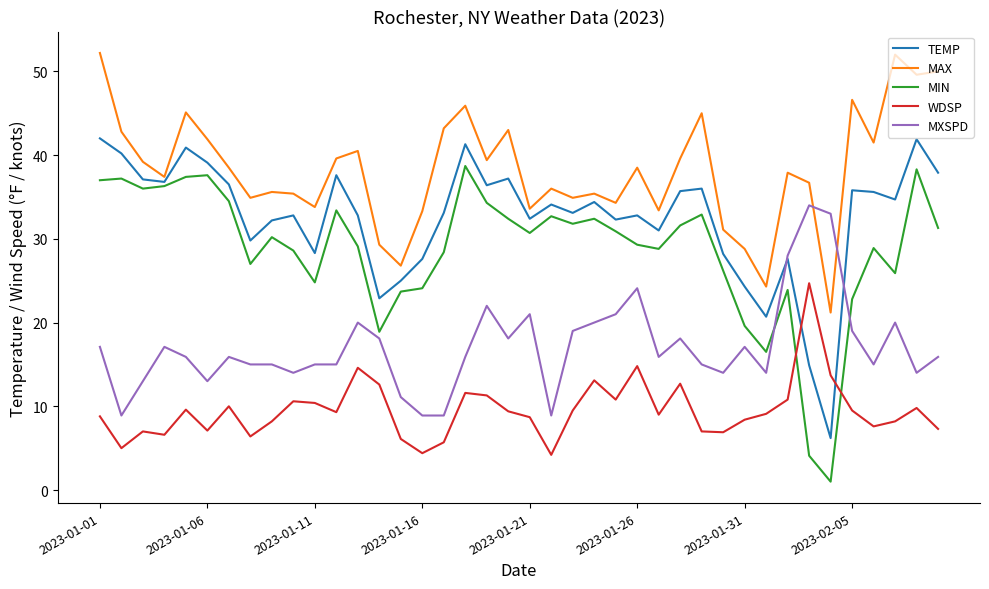

How many lines are shown in the chart?

5